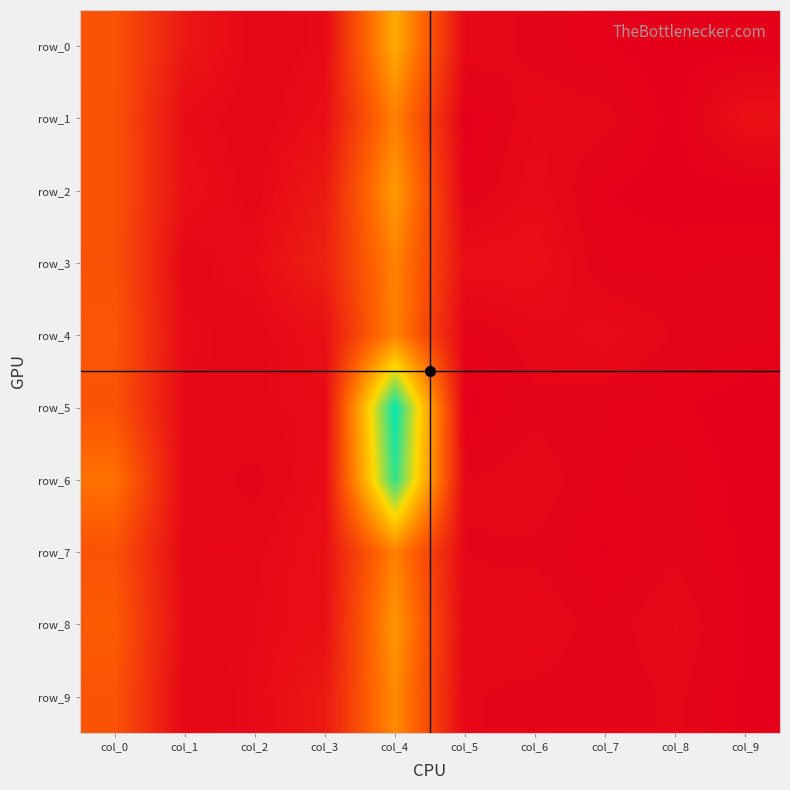

The value of row_3 at col_2 is 3.4. True or false?

True